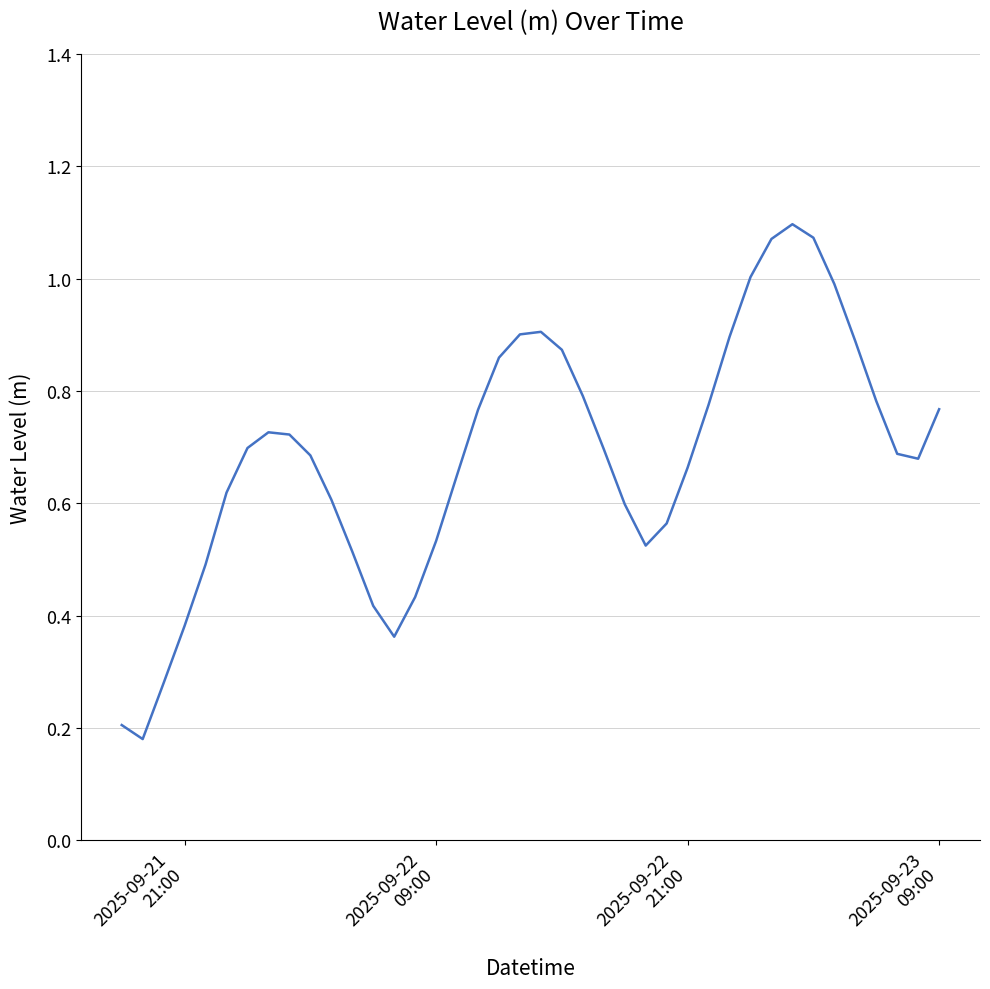

What is the minimum value shown in the chart?

0.2